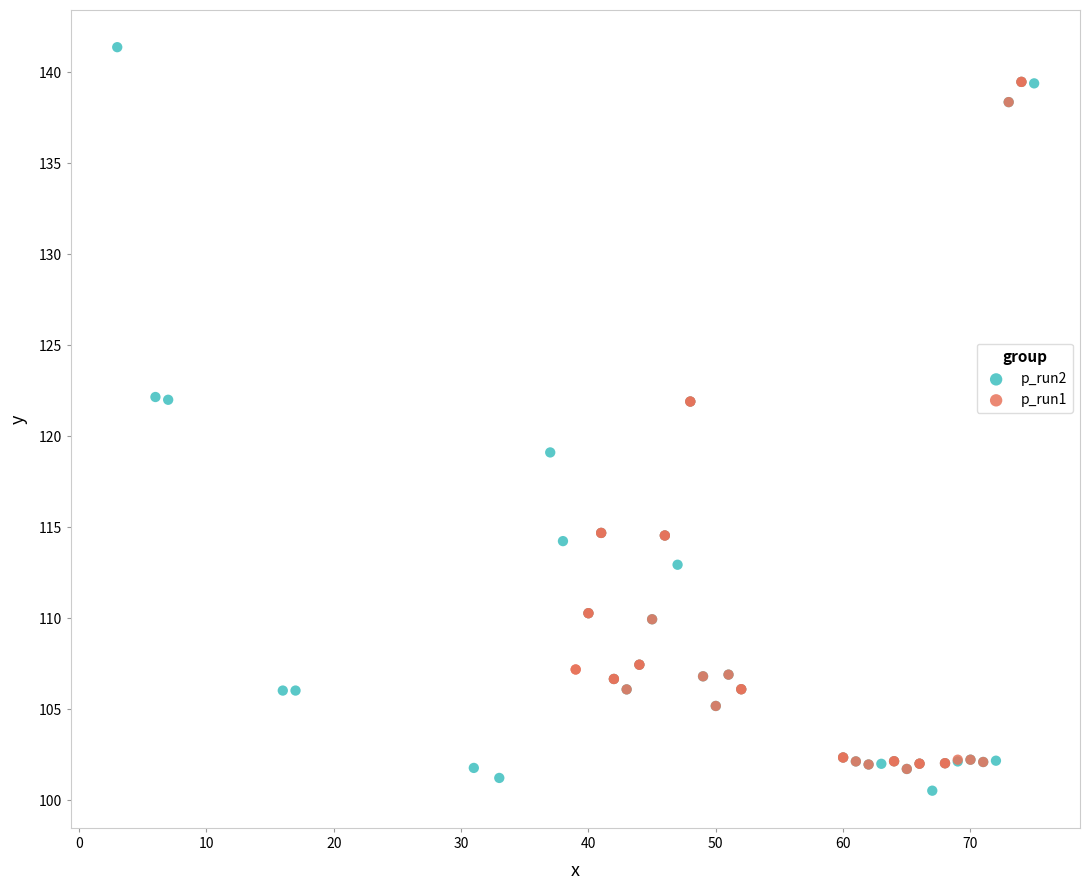

Which series has the widest spread of Y values?

p_run2